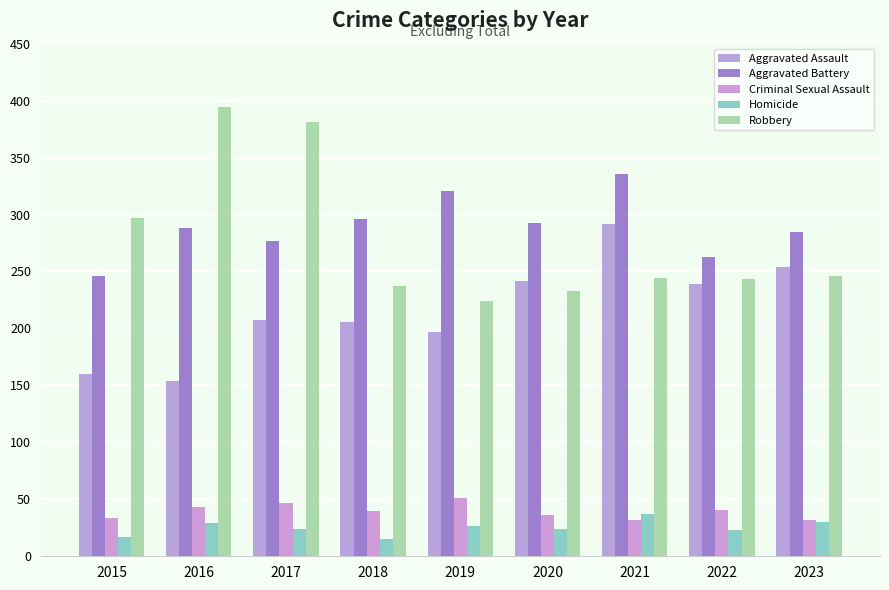

Reading left to right, transcribe all the data shown in this chart.

Aggravated Assault: 160	154	207	206	197	242	292	239	254
Aggravated Battery: 246	288	277	296	321	293	336	263	285
Criminal Sexual Assault: 34	43	47	40	51	36	32	41	32
Homicide: 17	29	24	15	27	24	37	23	30
Robbery: 297	394	381	237	224	233	244	243	246